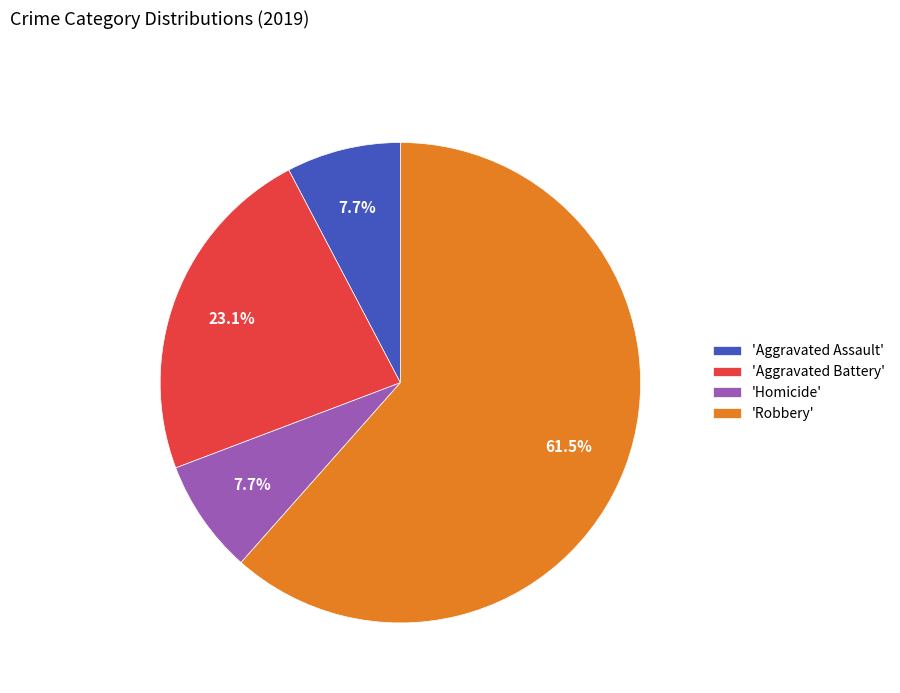

Which has a higher value, 'Homicide' or 'Aggravated Battery'?

'Aggravated Battery'